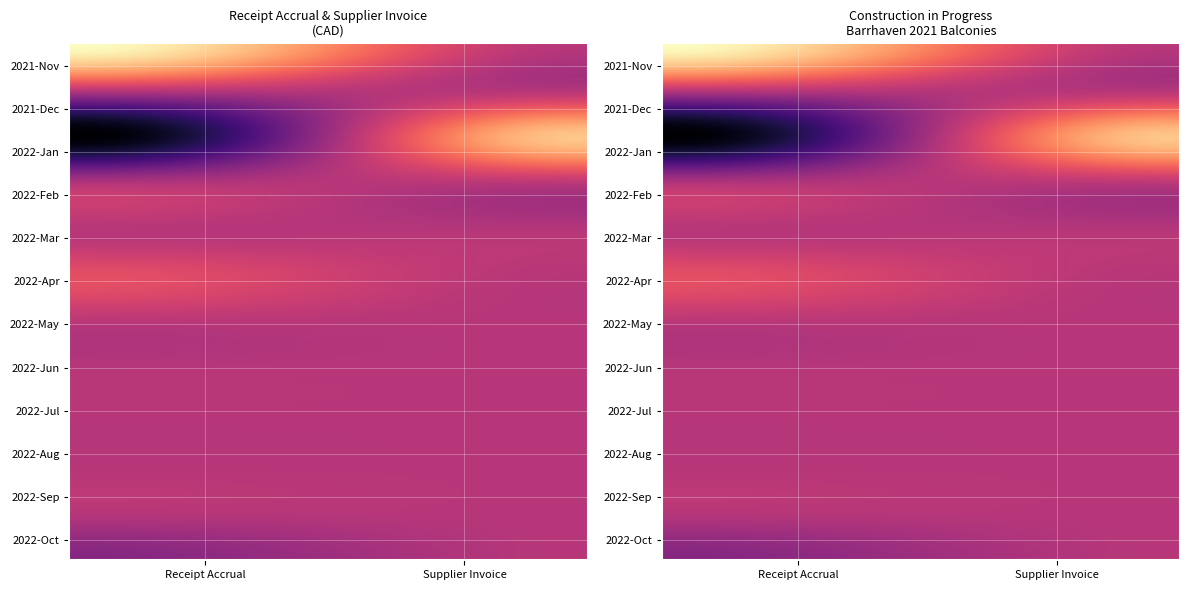

What is the sum of the Supplier Invoice values at 22 and 4?

93809.2